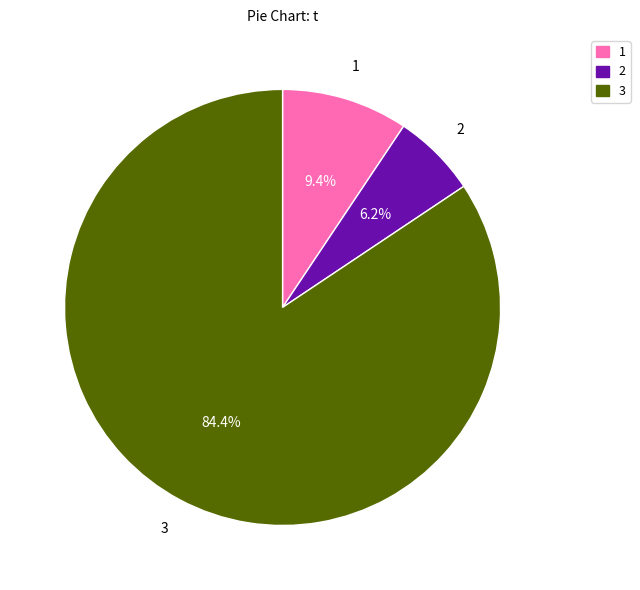

Does 3 represent more than half of the total?

Yes